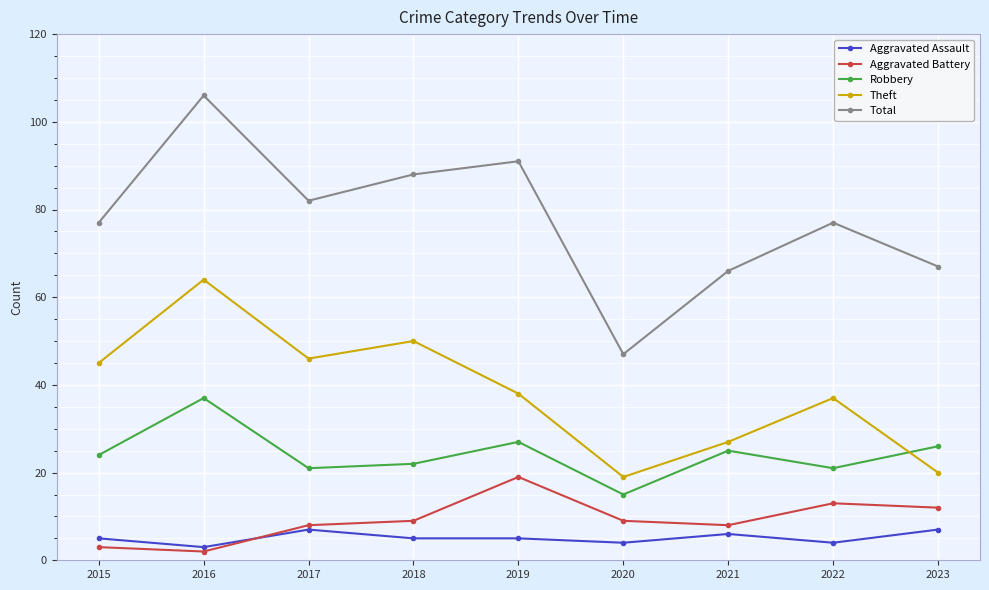

How many lines are shown in the chart?

5